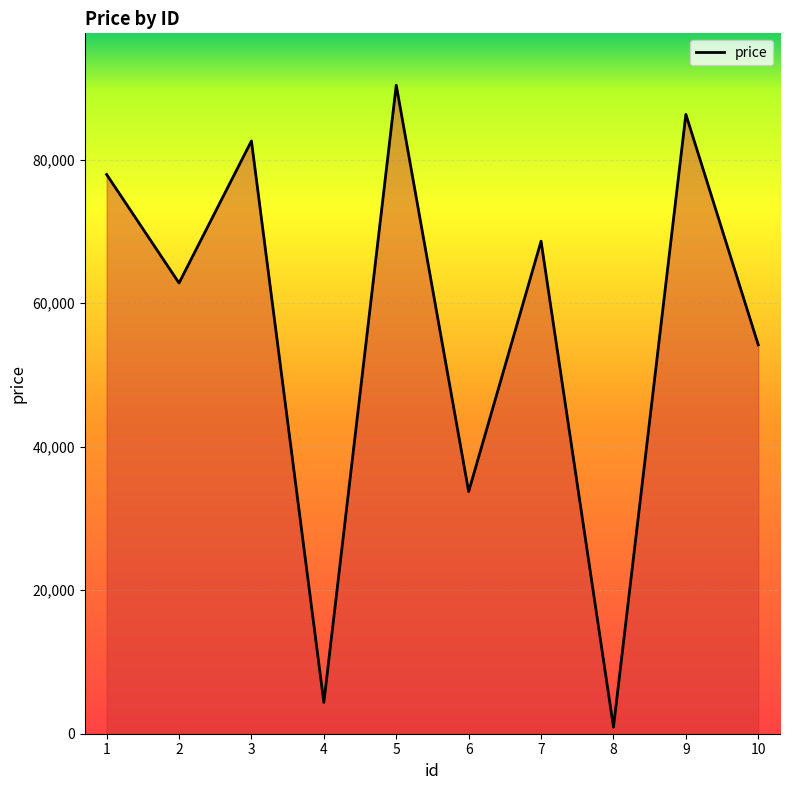

The chart shows a value of 54183 at 10. True or false?

True